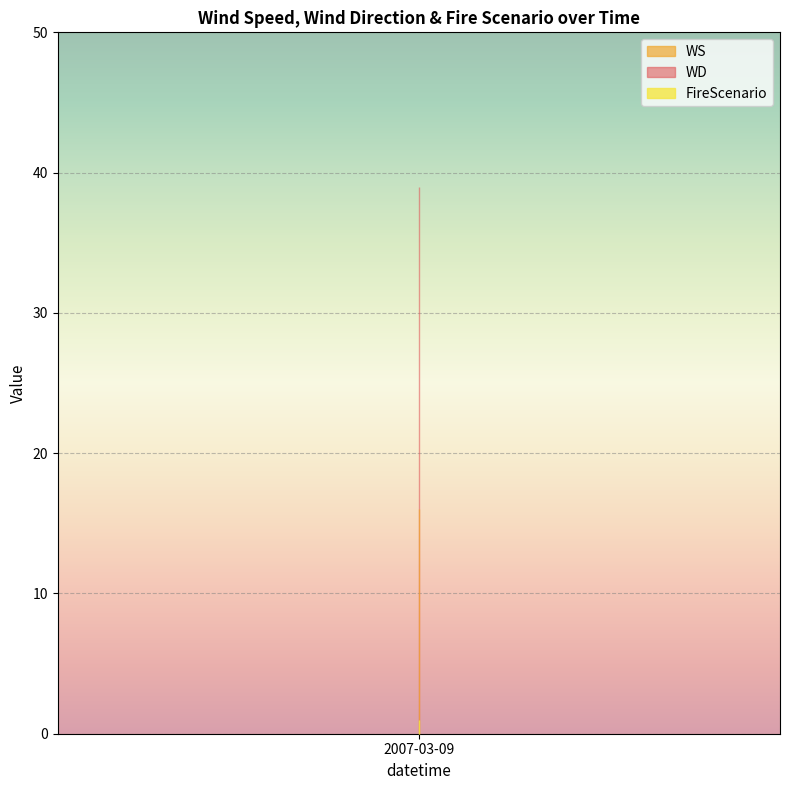

Which series has the largest total across all categories?

WD